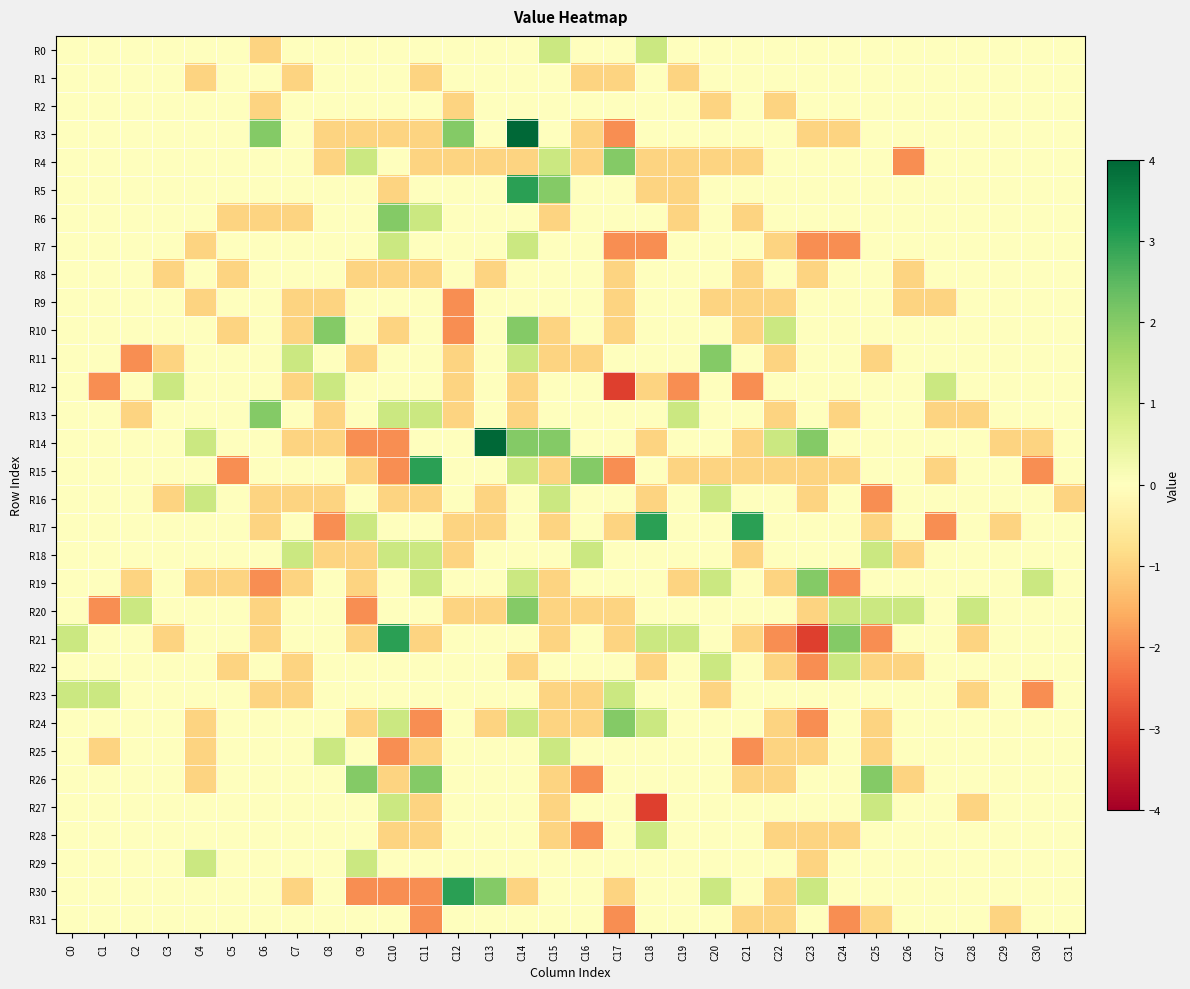

Which series has the largest total across all categories?

R5